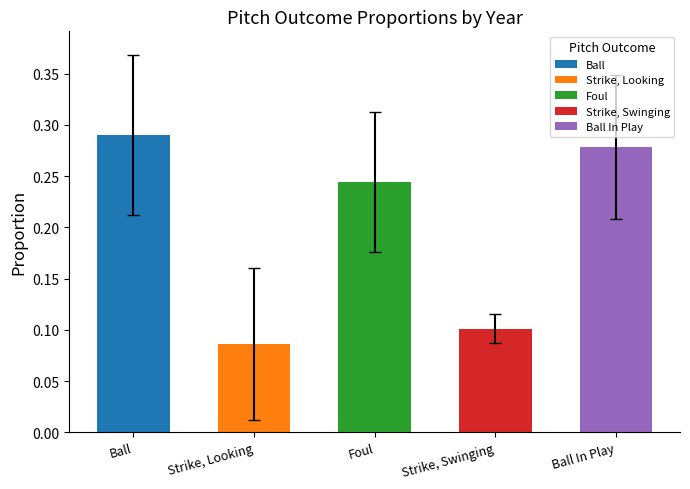

At which category does the chart reach its minimum across all series?

Strike, Looking